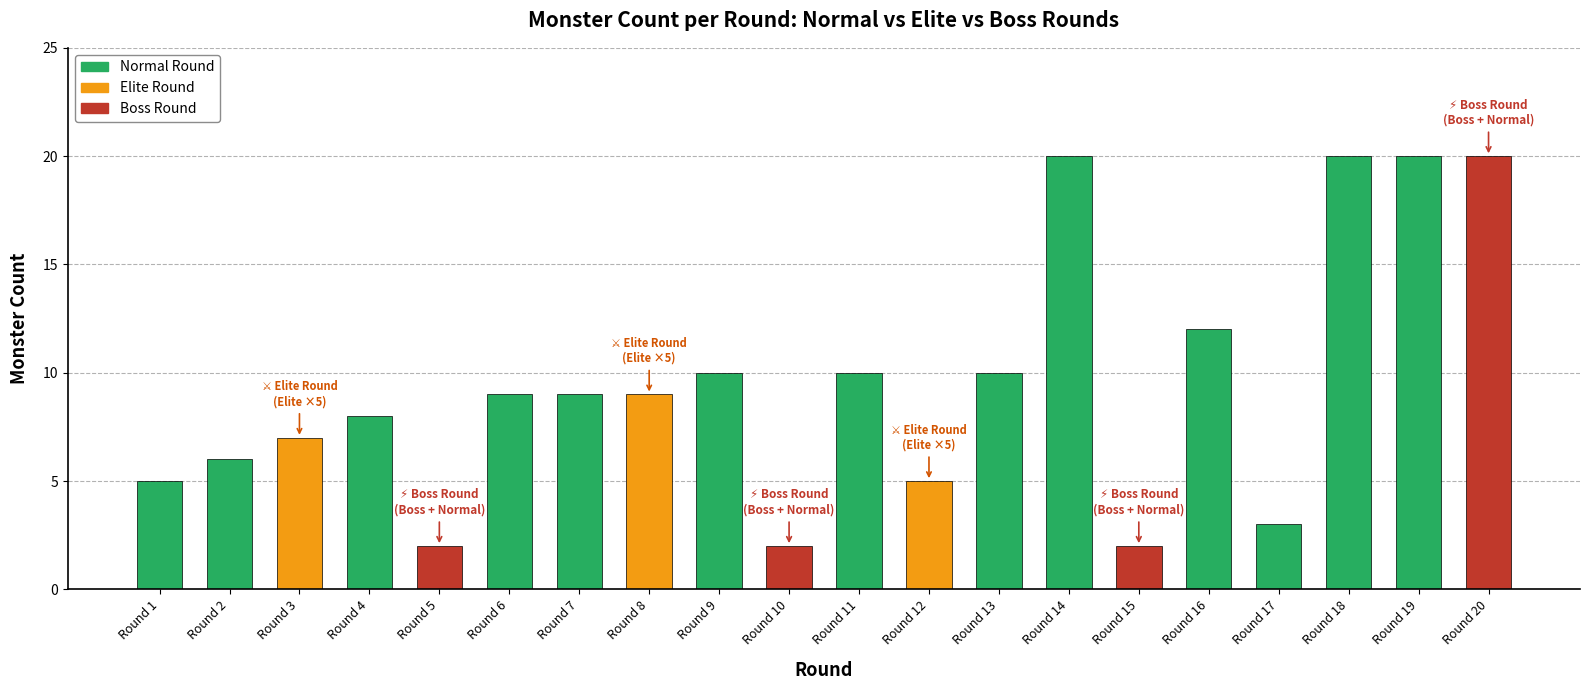

What is the change in value from Round 2 to Round 16?

+6